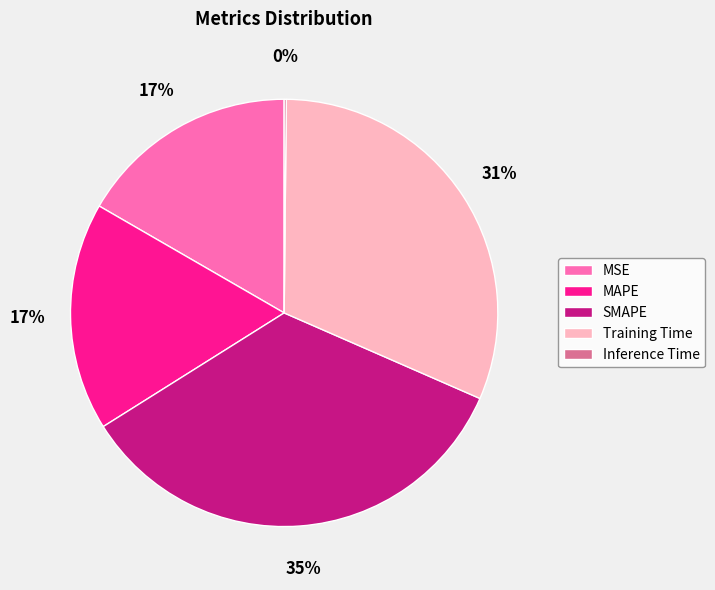

To the nearest percent, what is the average slice percentage?

20%